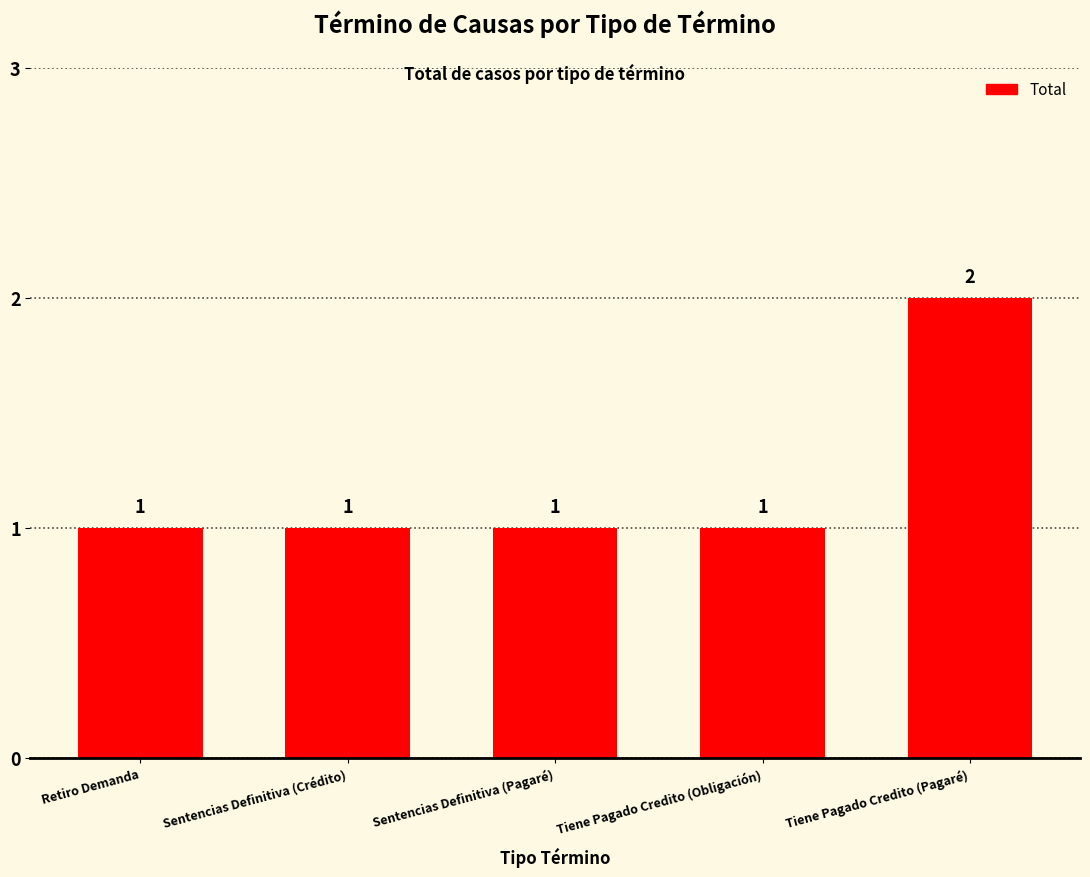

What is the smallest value displayed?

1